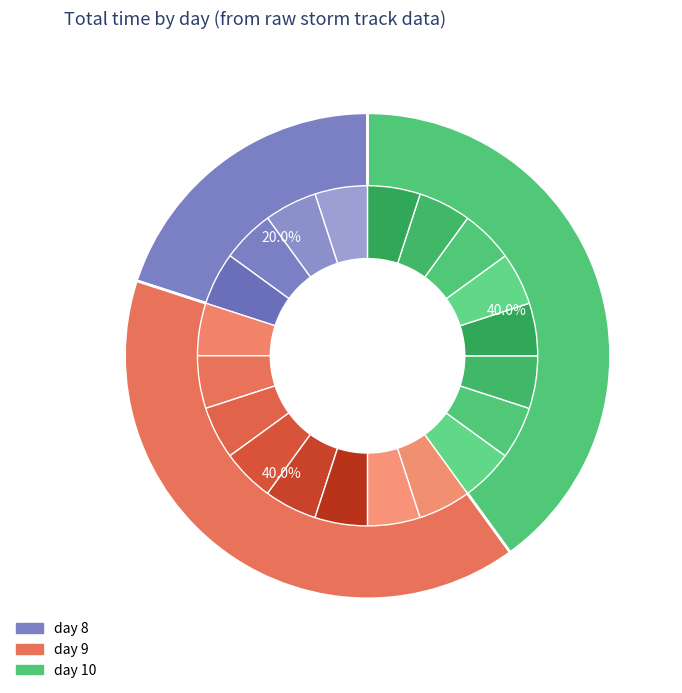

Which category has the biggest portion of the pie?

day 10